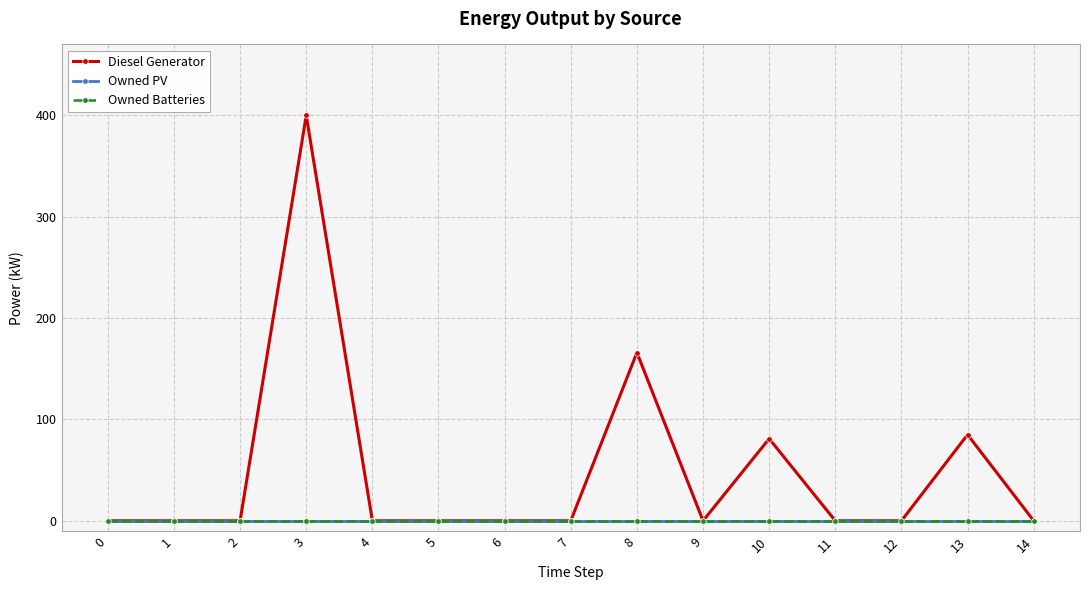

Is this an area chart (filled region under the line)?

No